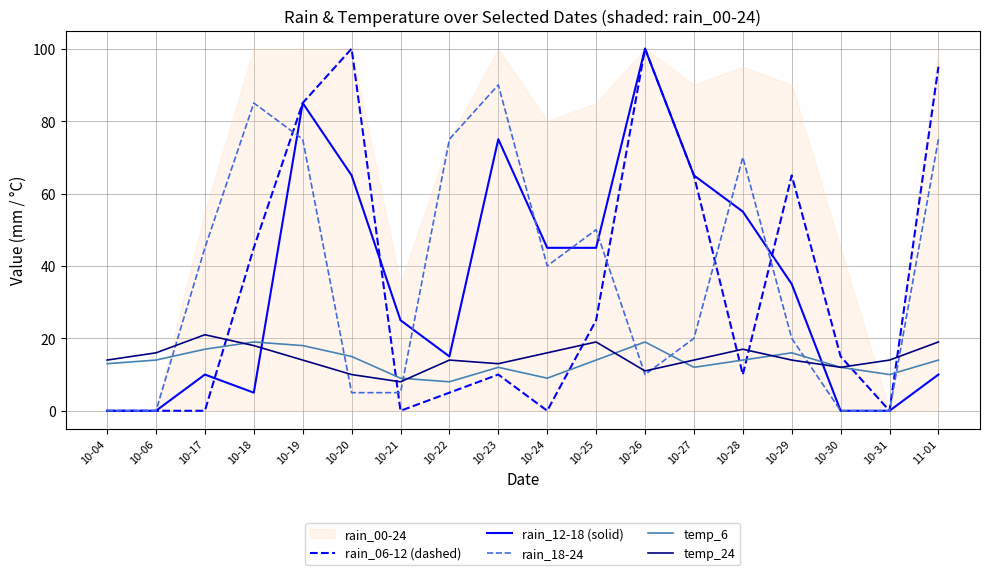

True or false: temp_24 has more than 2 points higher than both neighbors.

True